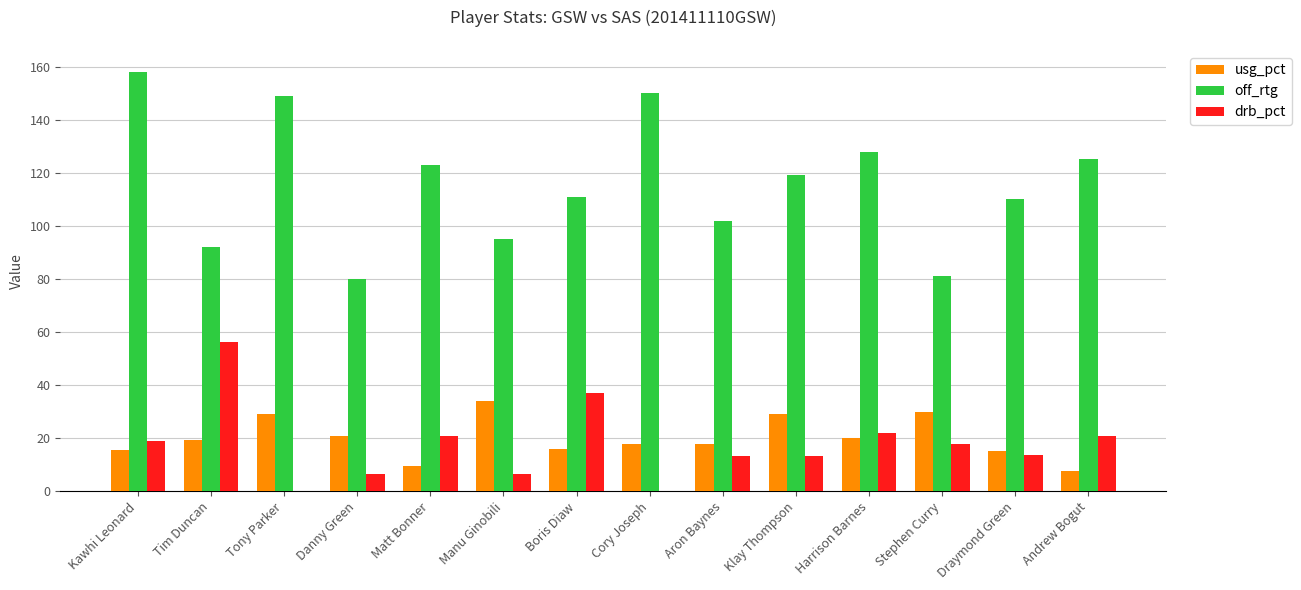

Read the usg_pct value at Klay Thompson.

29.2